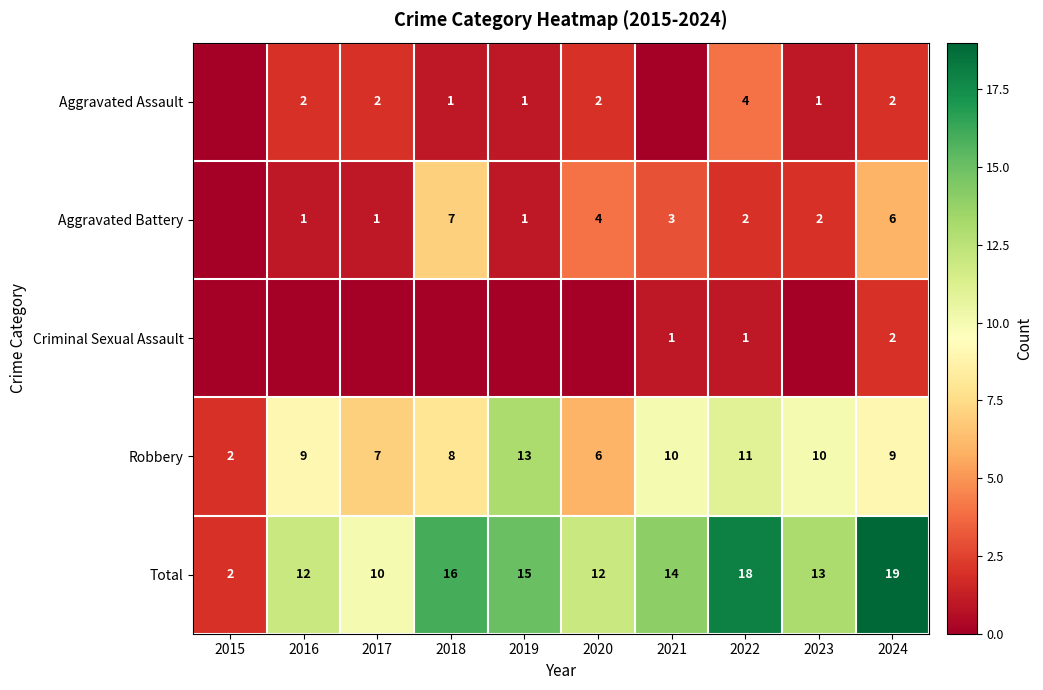

What is the difference between the Total values at 2020 and 2019?

3